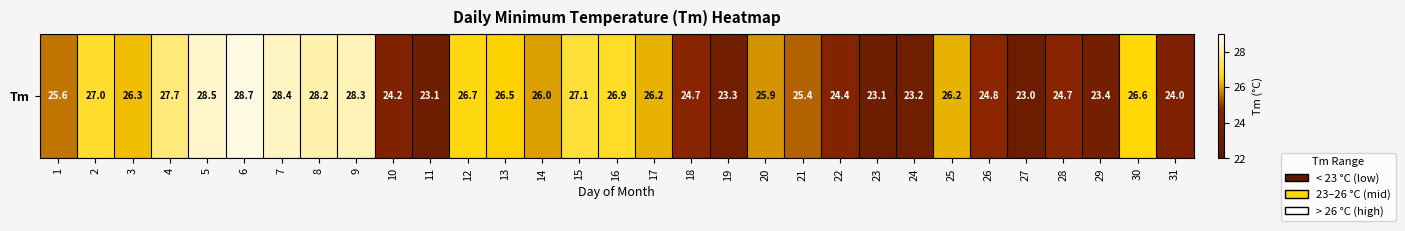

Approximately how many times larger is the value at 21 compared to 17?

1.0